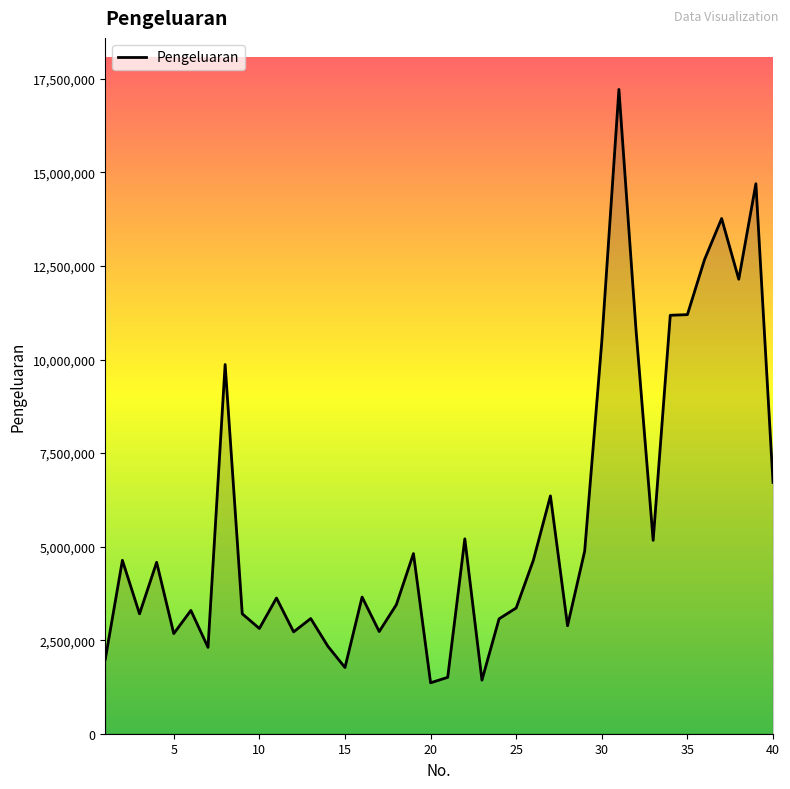

What is the difference between the maximum and minimum values?

15859000